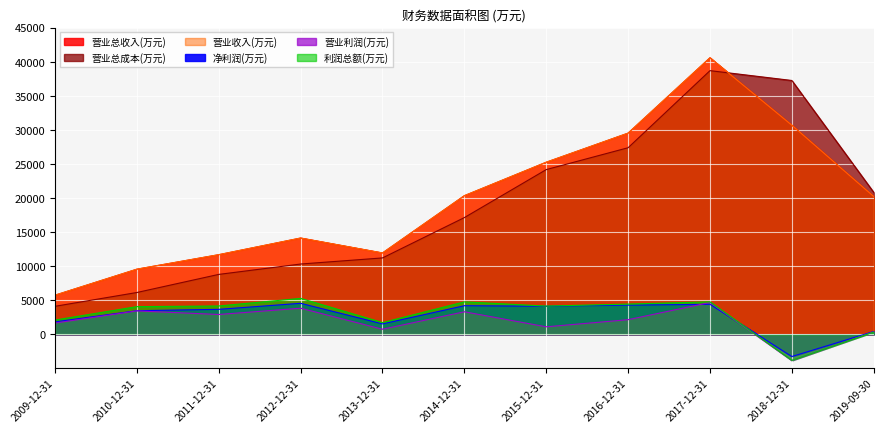

Which category has the lowest value across all series?

2018-12-31